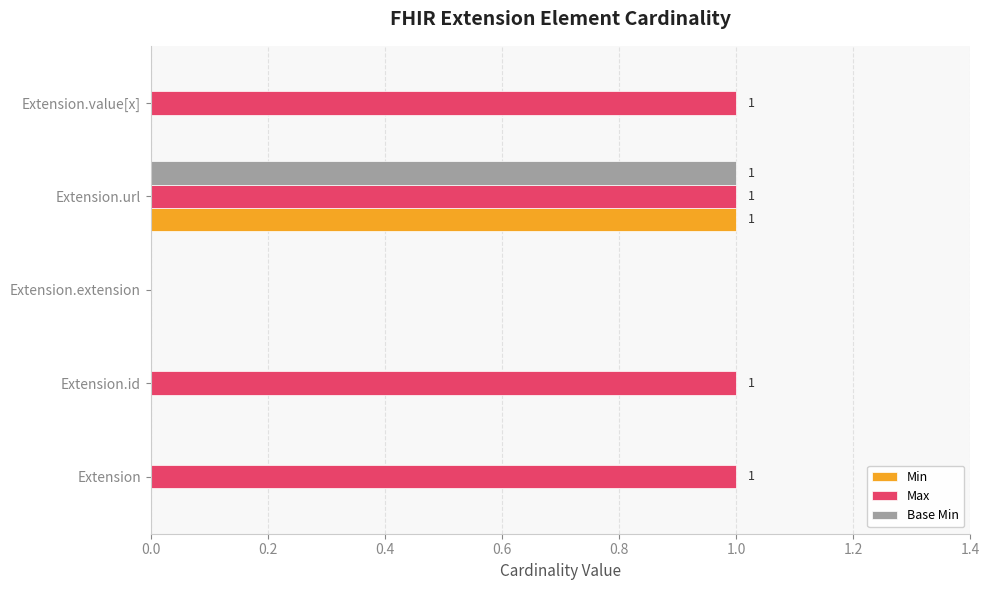

Is it true that Max equals 1 at Extension.url?

True